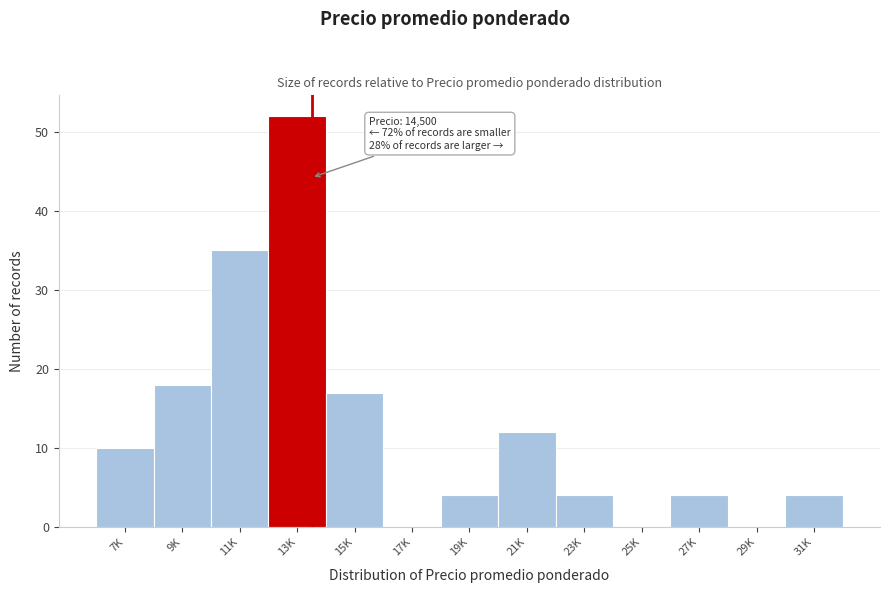

Reading left to right, extract all data points from this chart.

7K=10	9K=18	11K=35	13K=52	15K=17	17K=0	19K=4	21K=12	23K=4	25K=0	27K=4	29K=0	31K=4